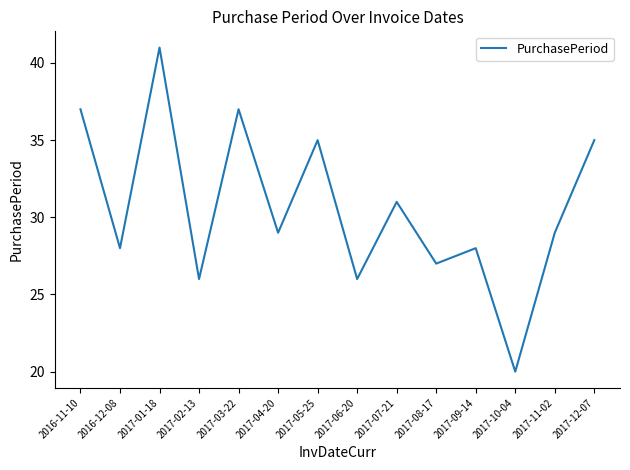

The value at 2017-08-17 is 27. True or false?

True